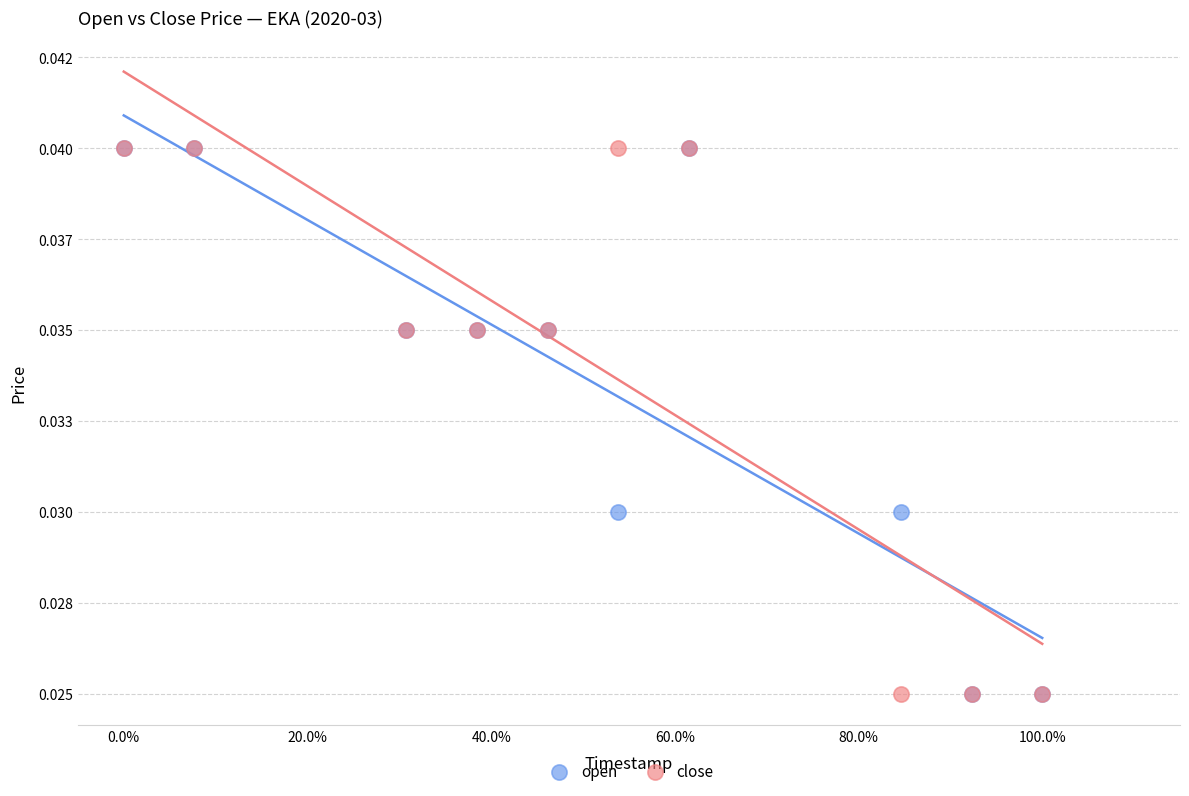

What are all the series names shown in the legend?

open, close